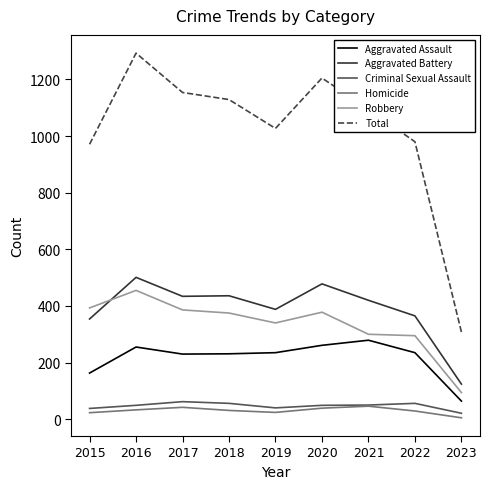

Is the value of Aggravated Assault at 2016 greater than the value of Robbery at 2018?

No